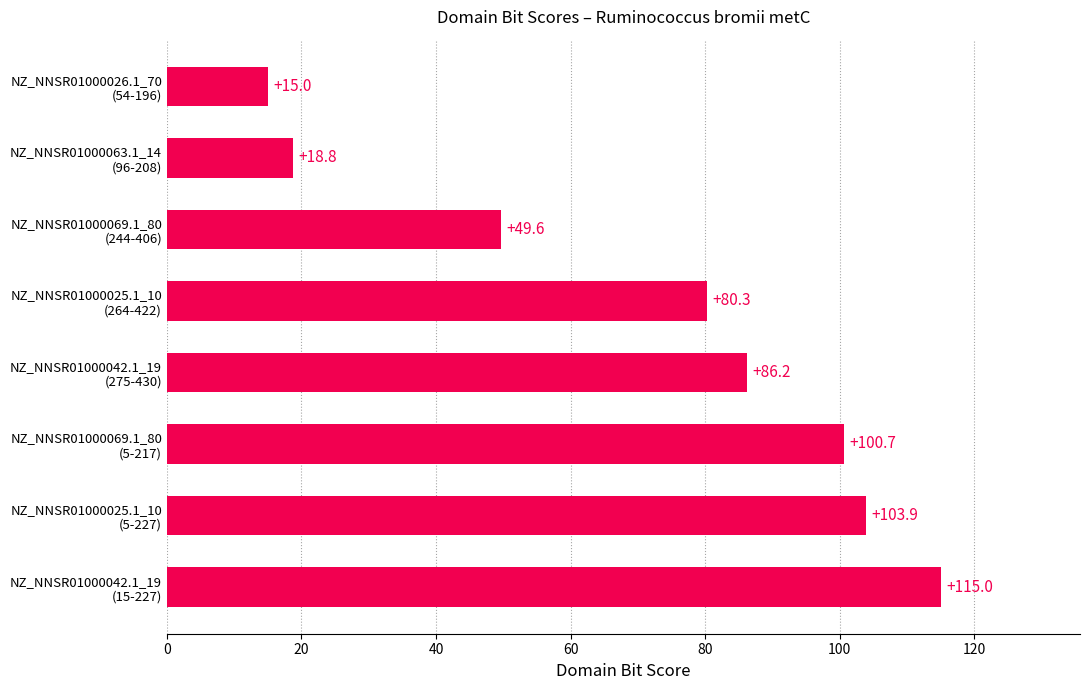

What is the difference between the maximum and minimum values?

100.0